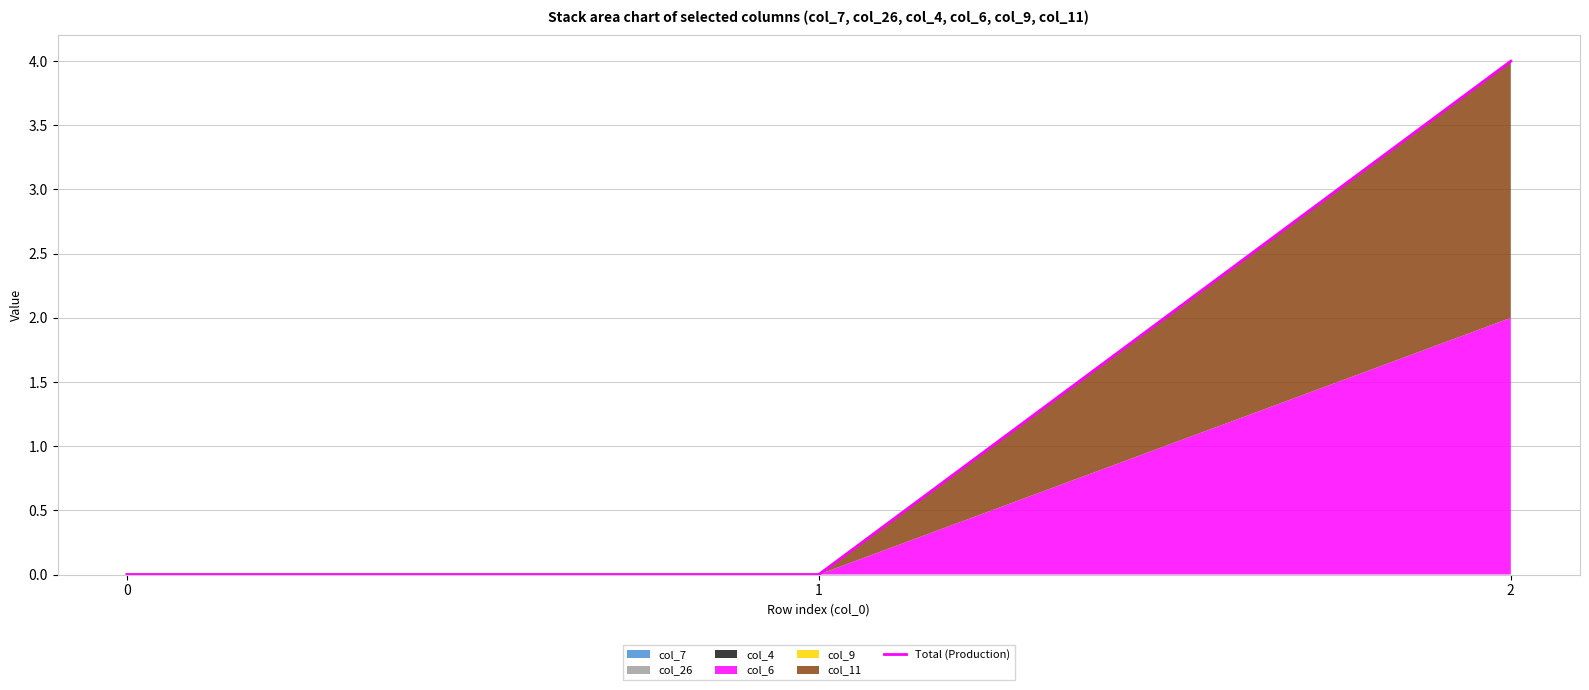

What is the greatest value displayed?

4.0